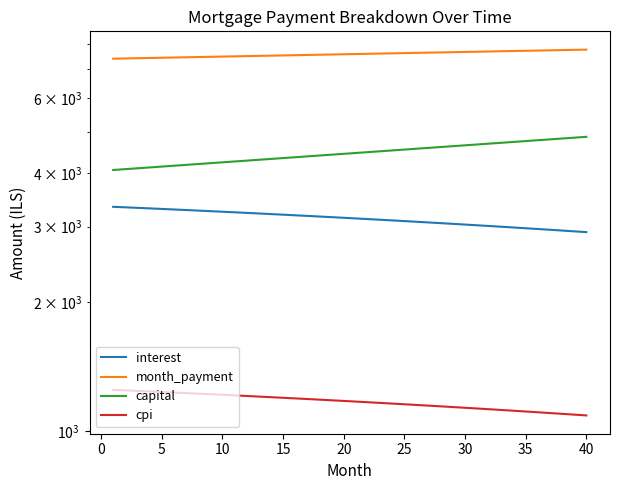

Which series has the largest total across all categories?

month_payment